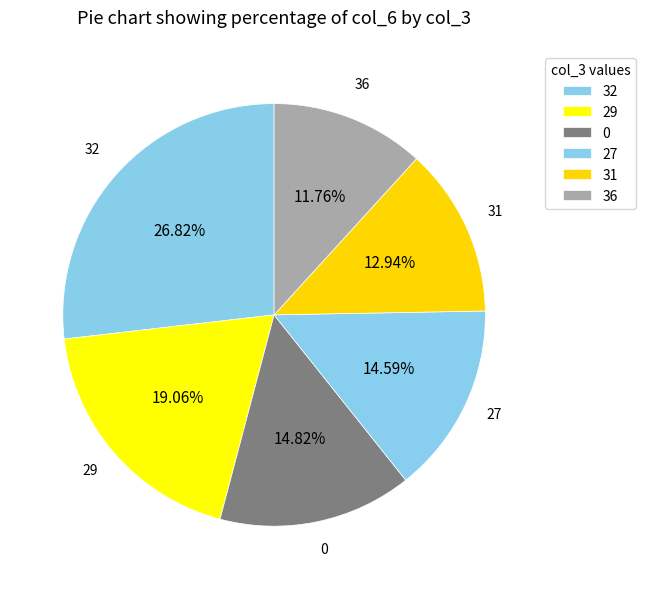

What is the ratio of the value at 36 to the value at 29?

0.6